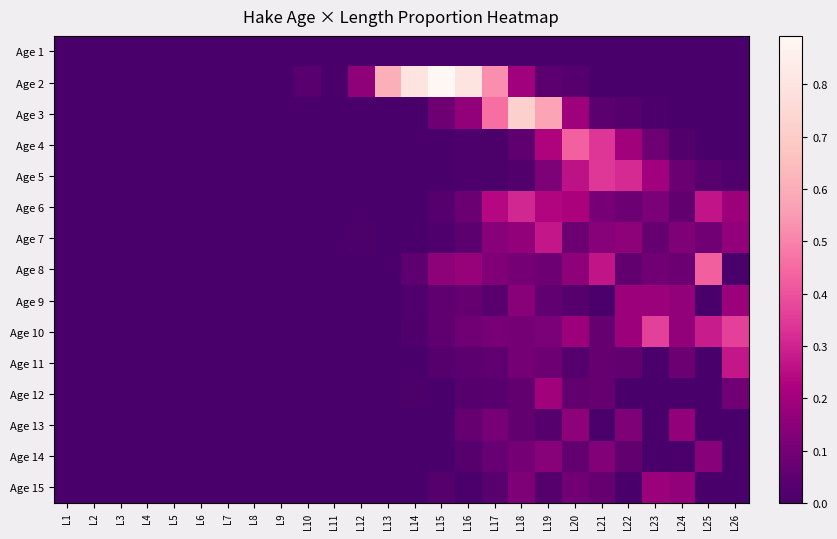

Which series changed the most between L22 and L25?

Age 8